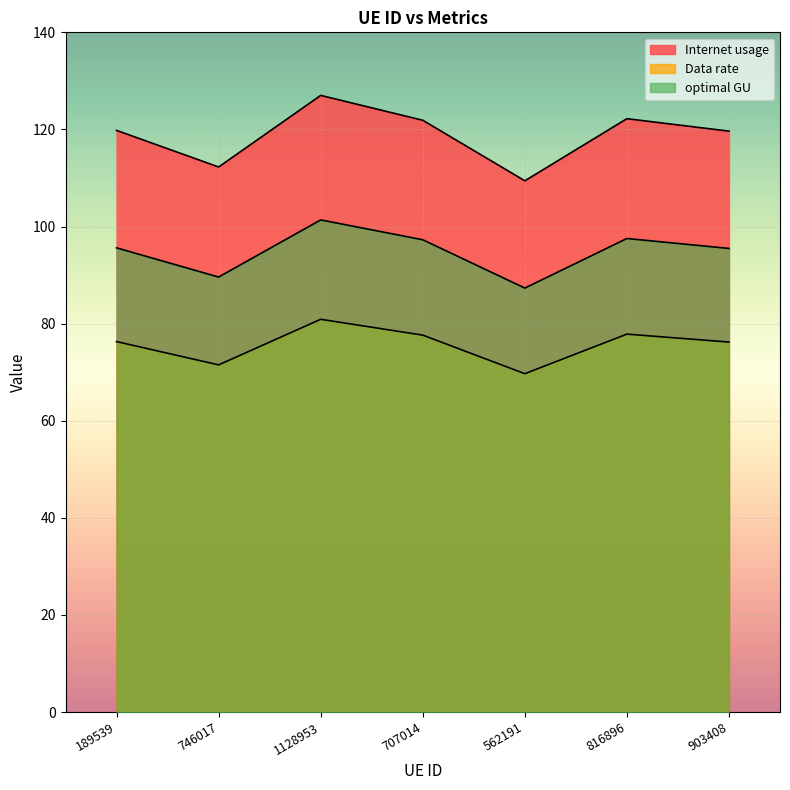

Which has a higher value, 746017 or 707014?

707014